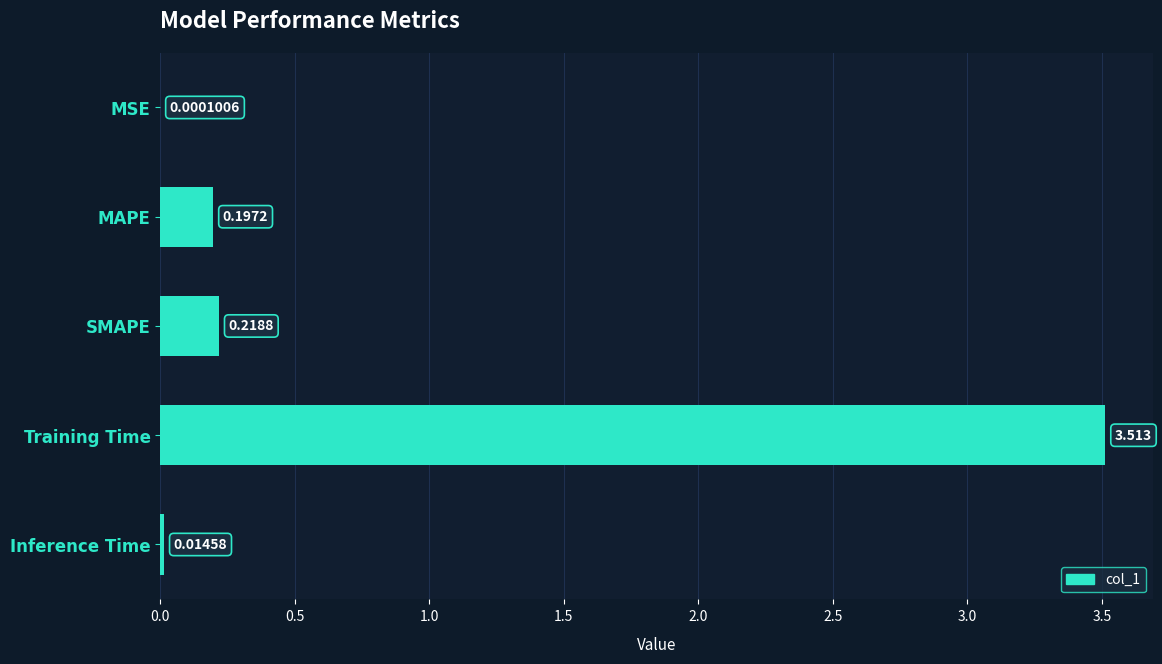

At which label is the value closest to 1?

SMAPE